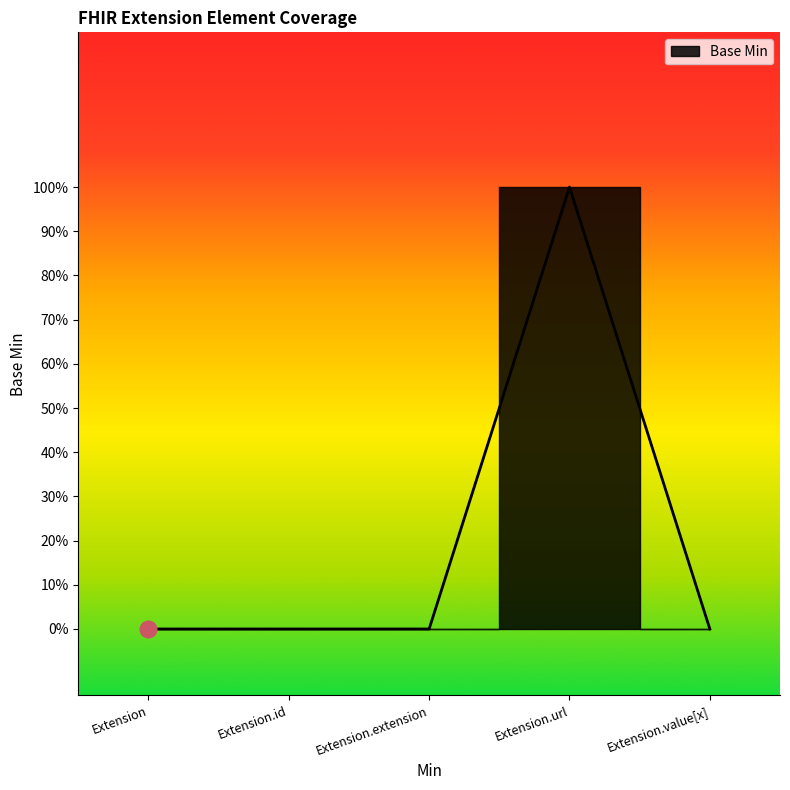

List the labels in order of value, smallest first.

Extension, Extension.id, Extension.extension, Extension.value[x], Extension.url